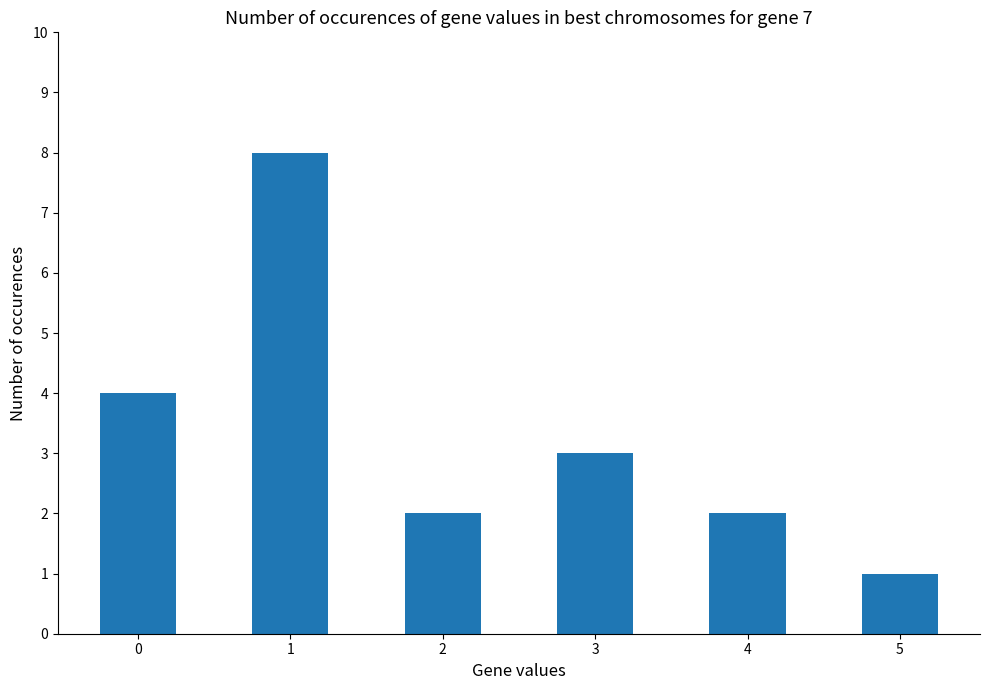

What is the smallest value displayed?

1